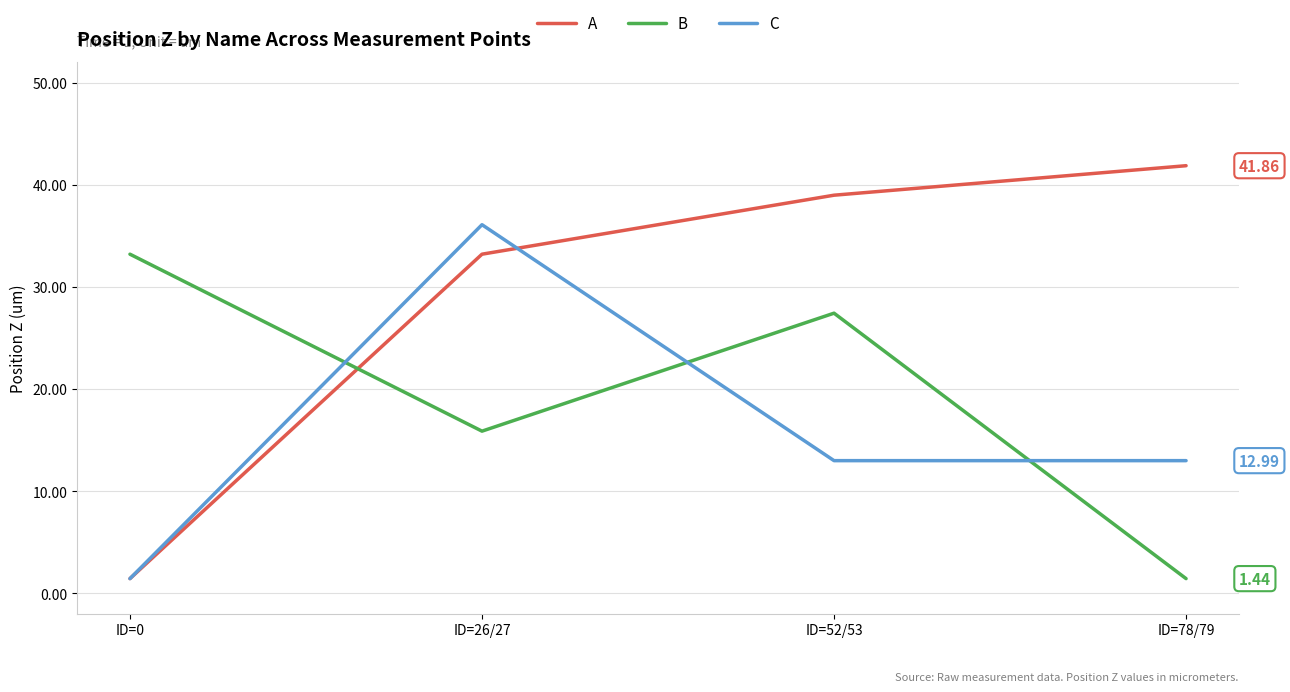

What is the highest value of the C series?

36.1